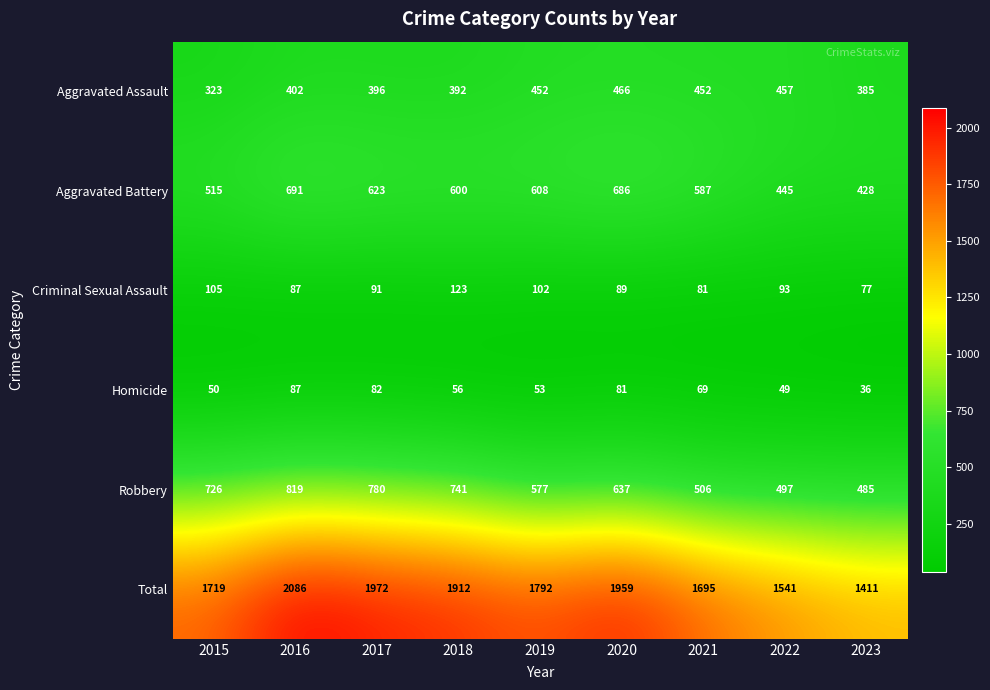

True or false: Homicide has a value of 82 at 2017.

True